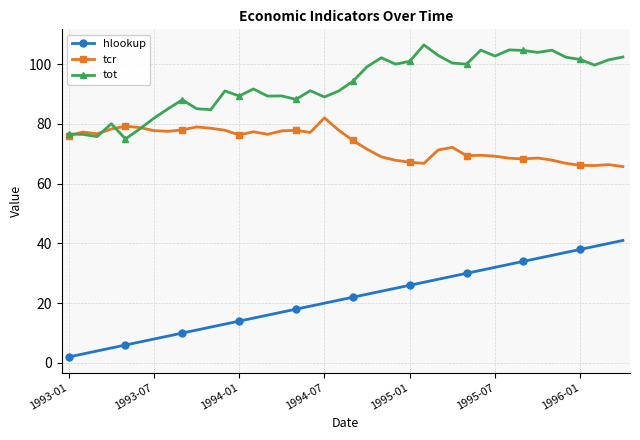

What is the value of the tot point at the 23rd from the left?

102.2